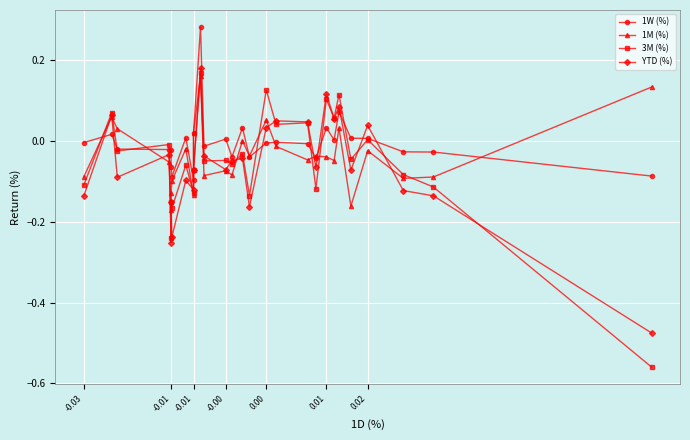

The YTD (%) series shows 0.1 at 0.01. True or false?

True